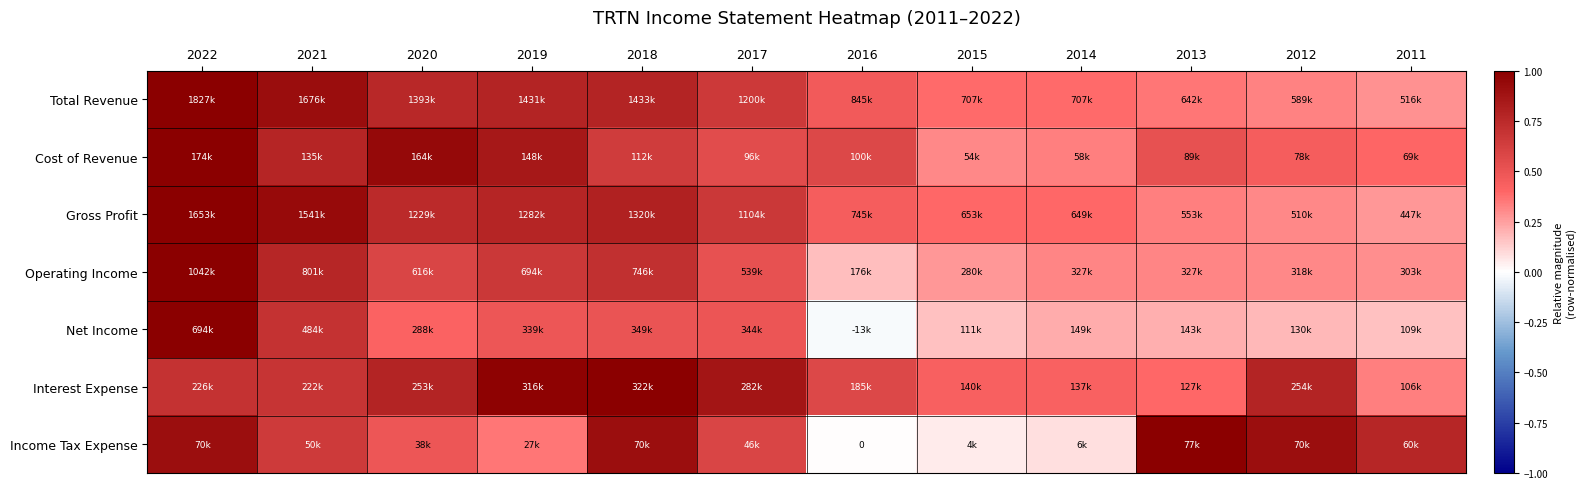

Between 2020 and 2014, which is larger?

2020